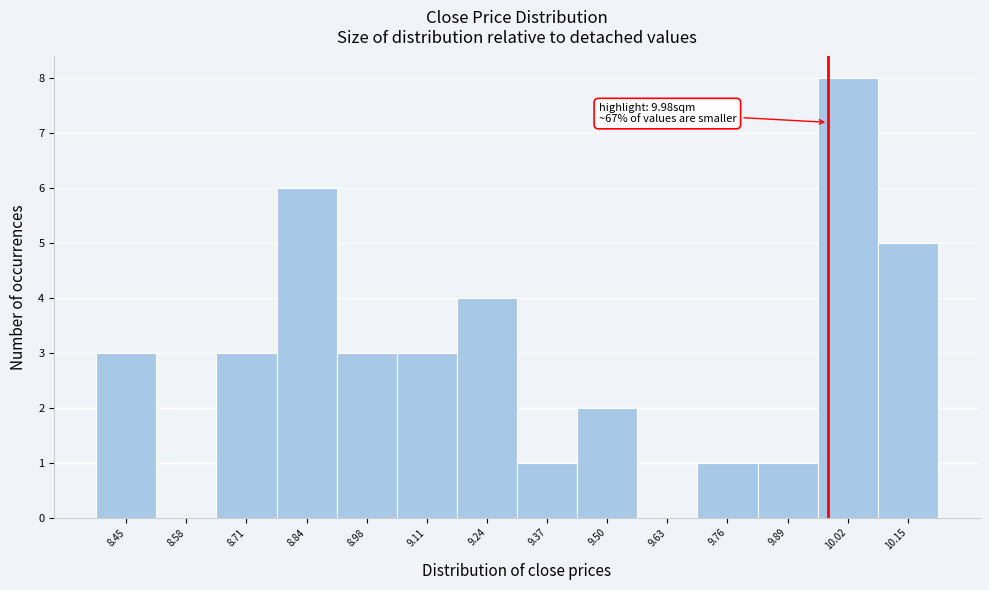

Over which range of the x-axis is the bar tallest?

9.96 to 10.08